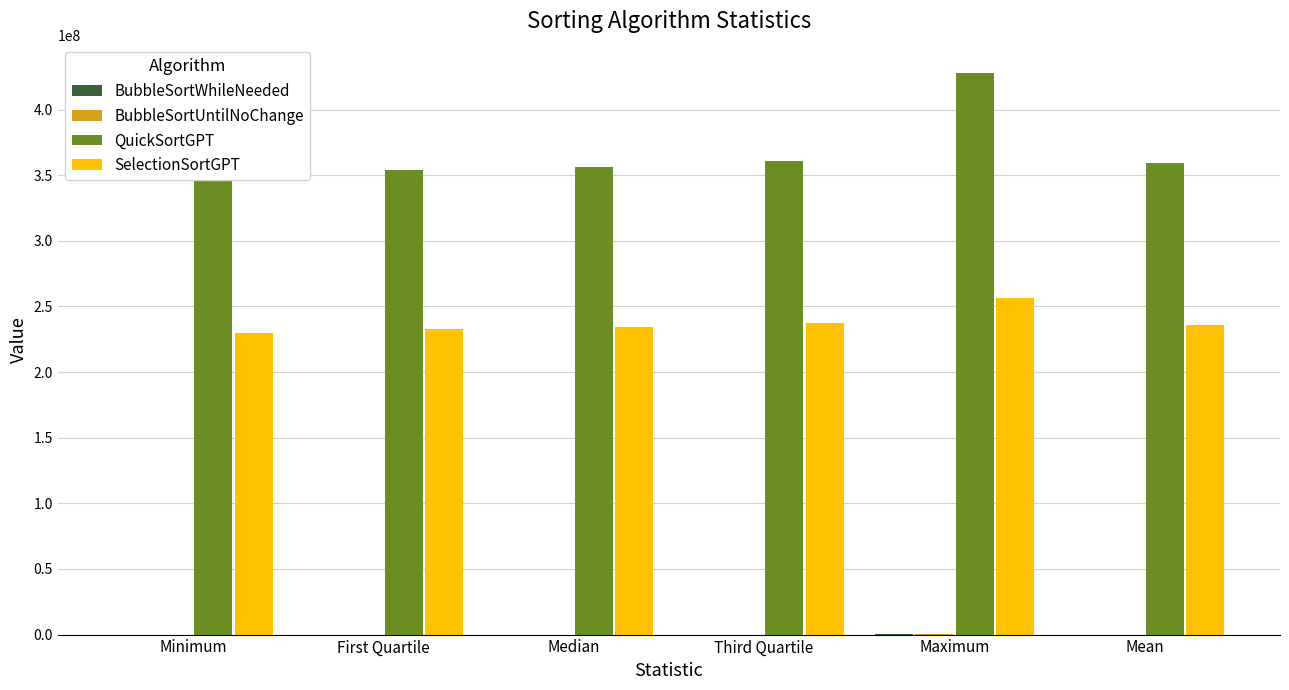

How many values in the BubbleSortUntilNoChange series exceed 50725?

2